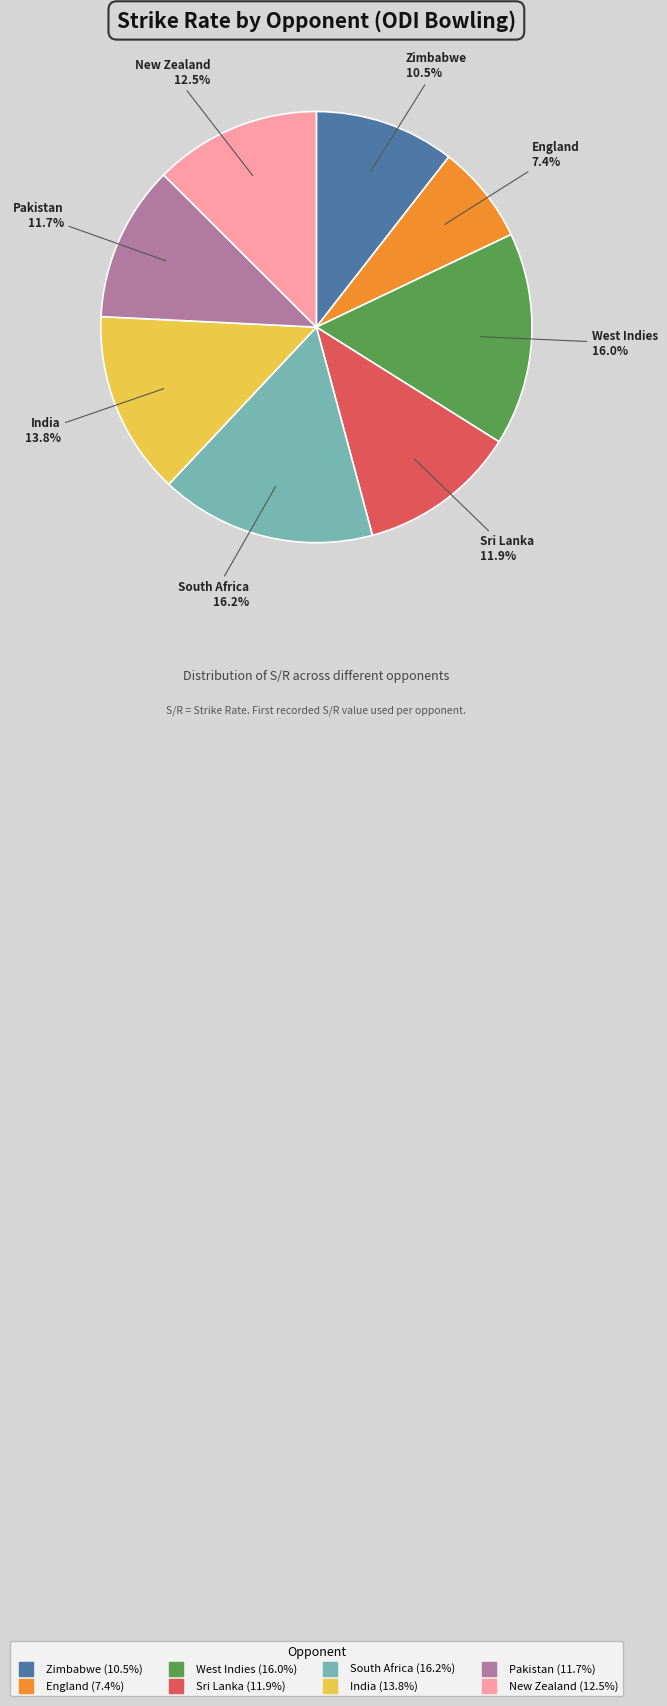

Is Zimbabwe the majority of the pie?

No